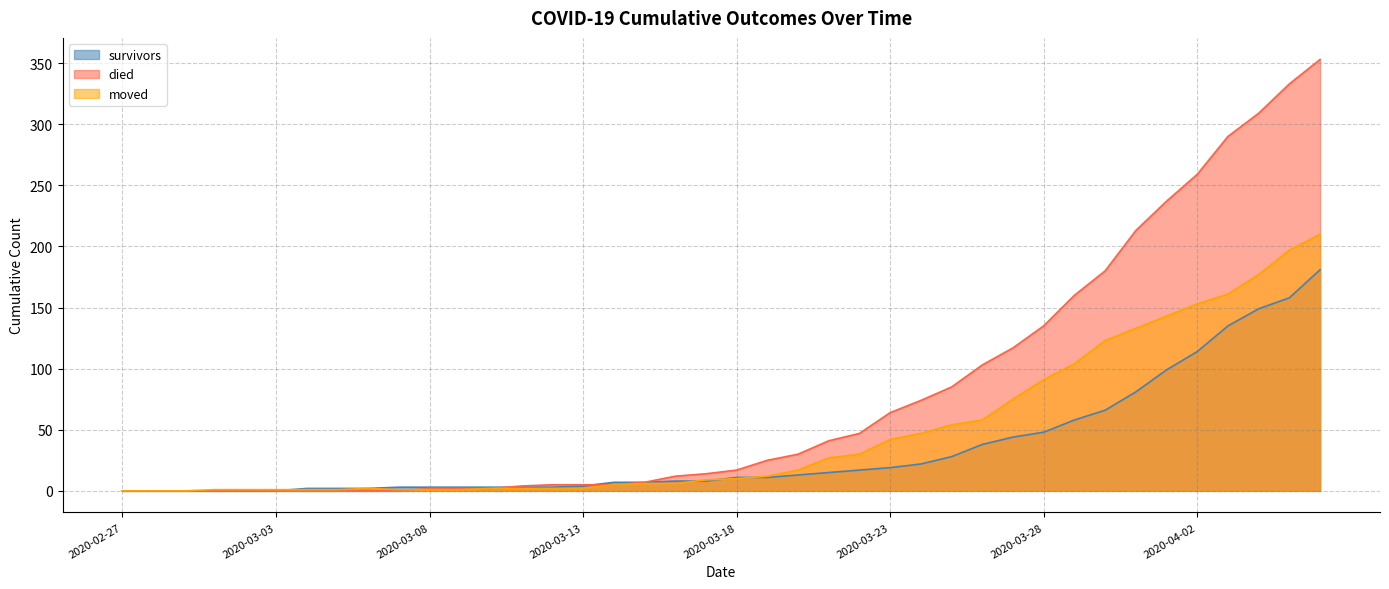

Count the number of data series in this chart.

3